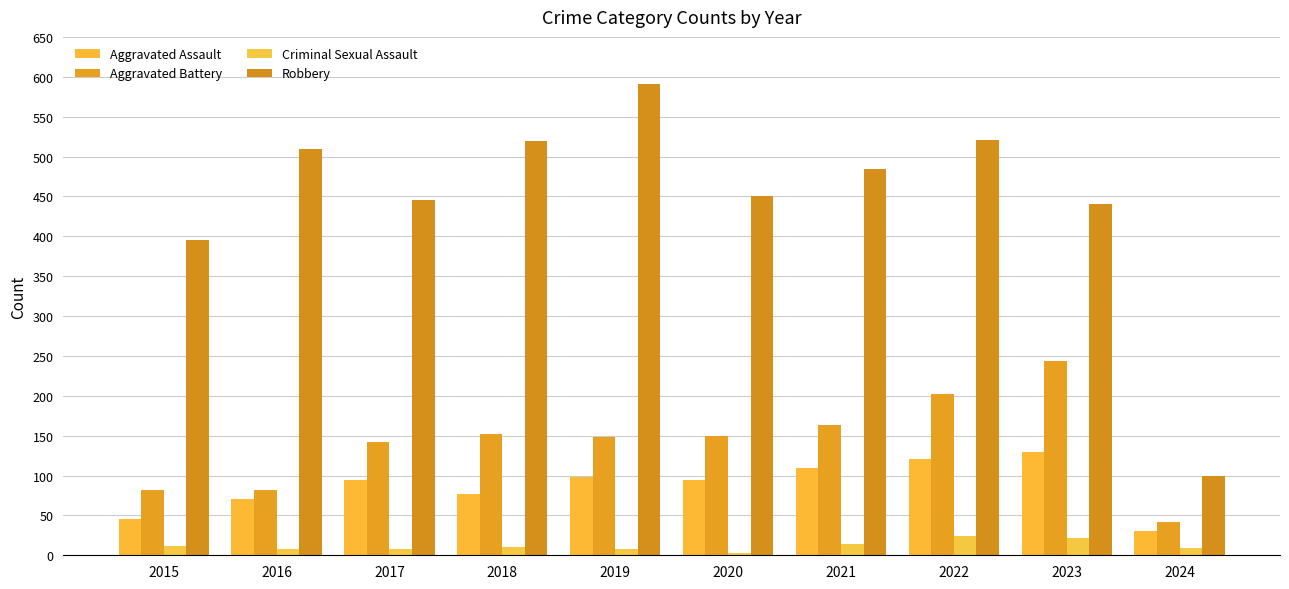

Reading left to right, what are all the values shown in this chart?

Aggravated Assault: 2015=46	2016=71	2017=95	2018=77	2019=98	2020=94	2021=110	2022=121	2023=130	2024=30
Aggravated Battery: 2015=82	2016=82	2017=142	2018=152	2019=148	2020=150	2021=163	2022=202	2023=244	2024=42
Criminal Sexual Assault: 2015=12	2016=8	2017=8	2018=11	2019=8	2020=3	2021=14	2022=24	2023=22	2024=9
Robbery: 2015=395	2016=510	2017=446	2018=520	2019=591	2020=450	2021=484	2022=521	2023=440	2024=100